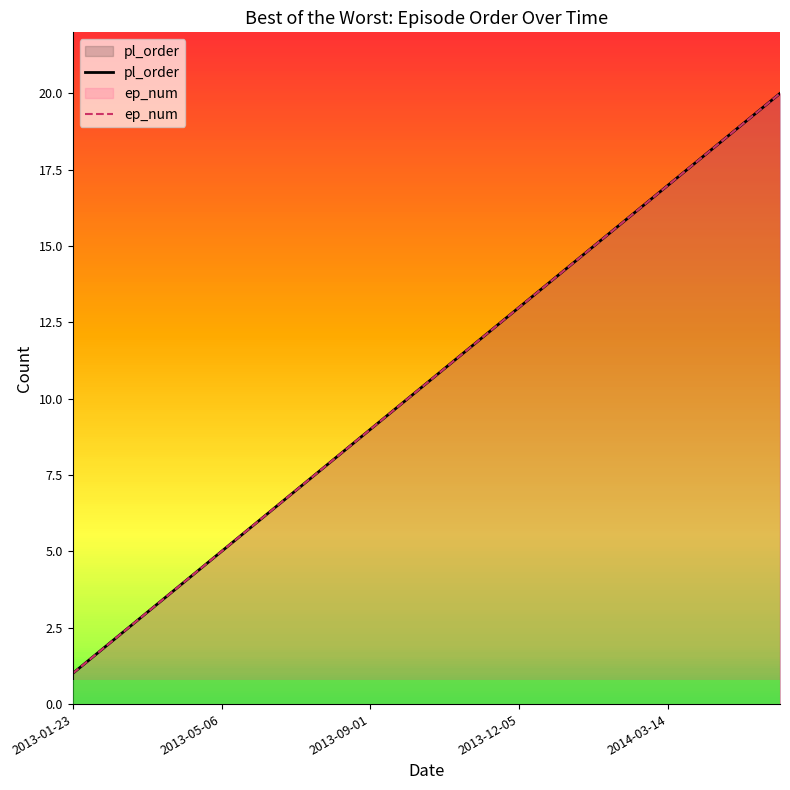

Which series changed the most between 5 and 8?

pl_order